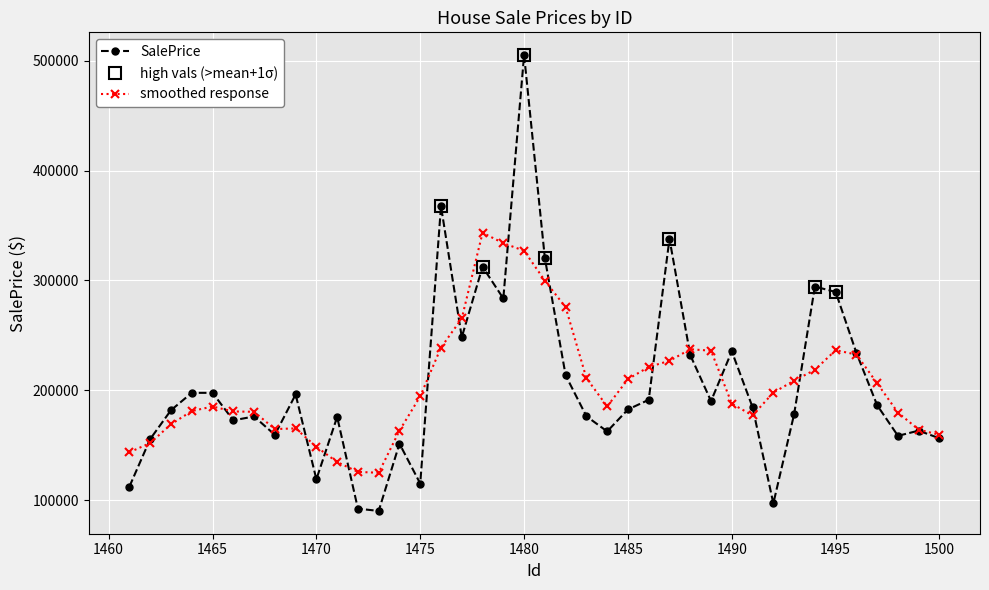

Where is the first local minimum?

1466